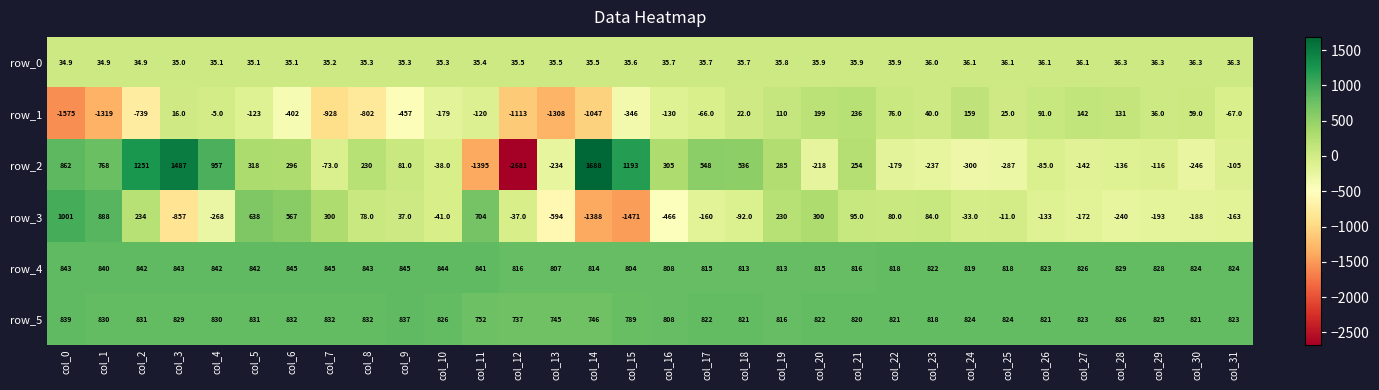

At which label does row_1 reach its peak?

col_21